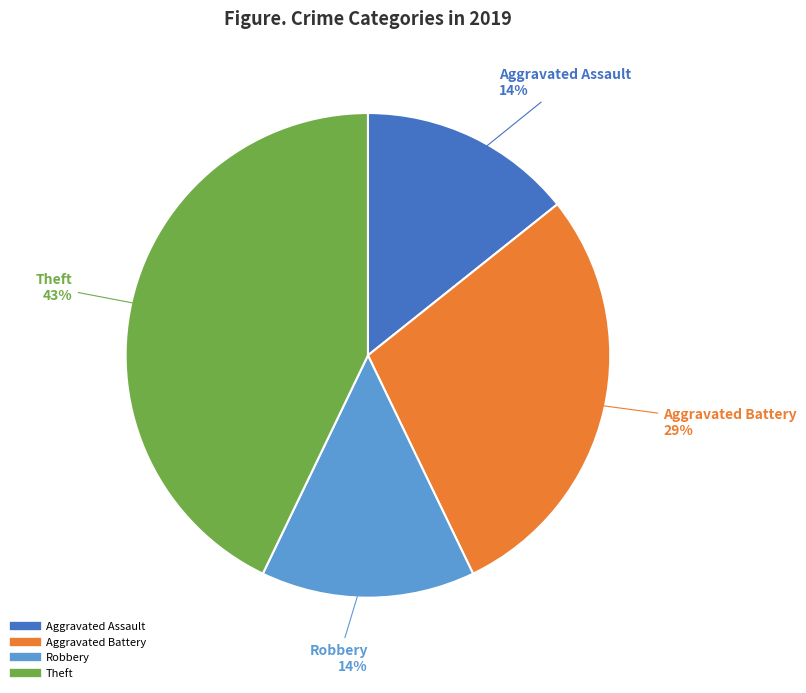

Is there a majority slice in this chart?

No